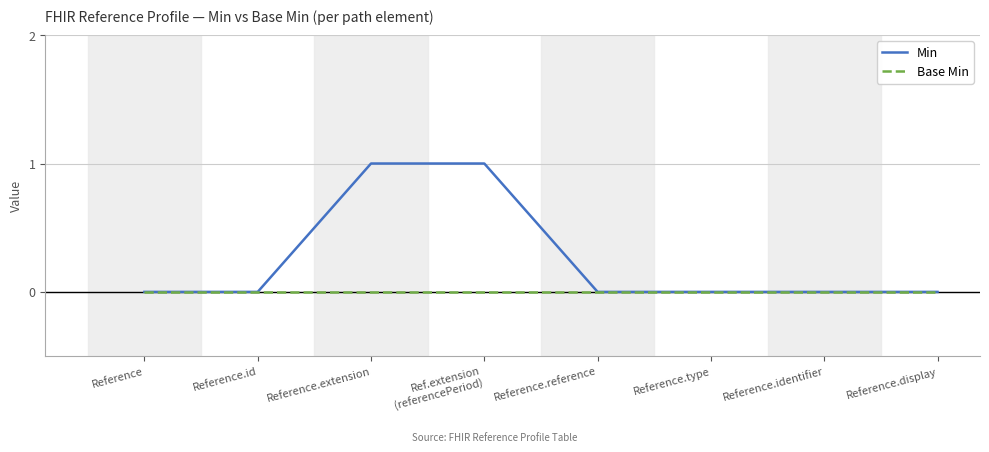

Rank the series by their maximum value, from lowest to highest.

Base Min, Min